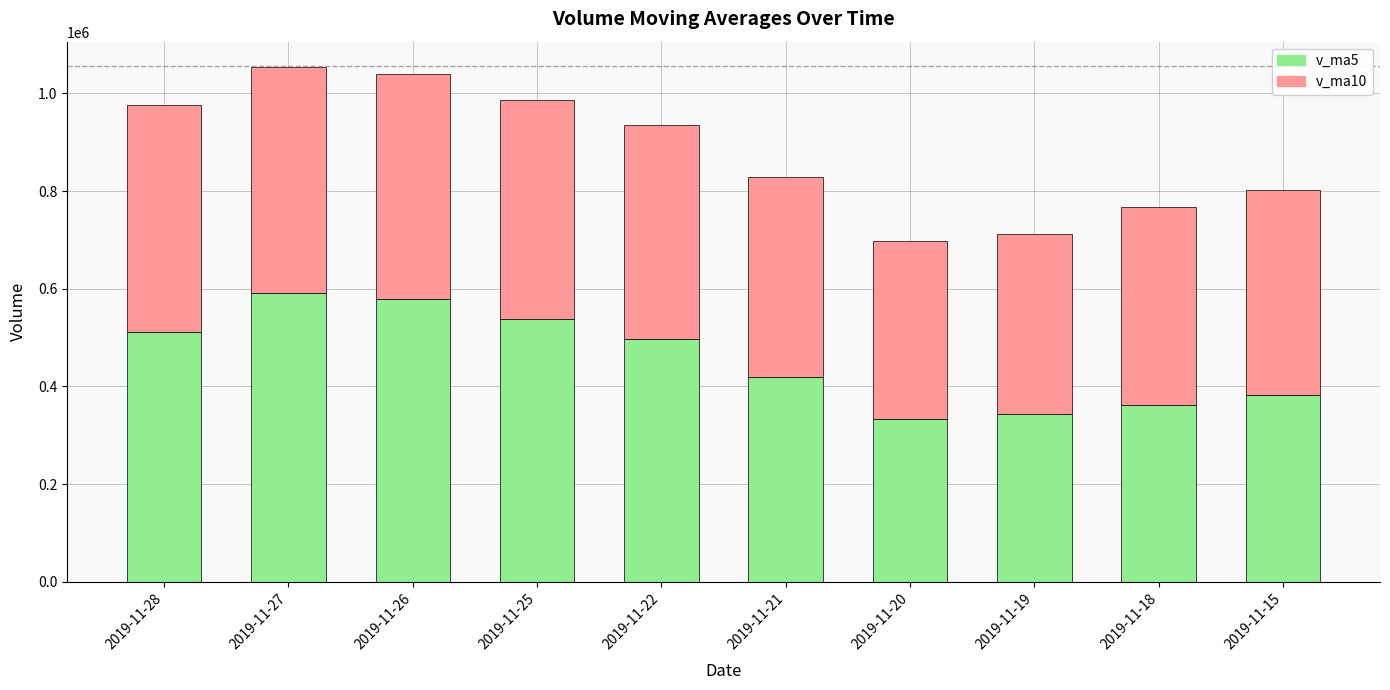

The value of v_ma5 at 2019-11-20 is 333331.9. True or false?

True